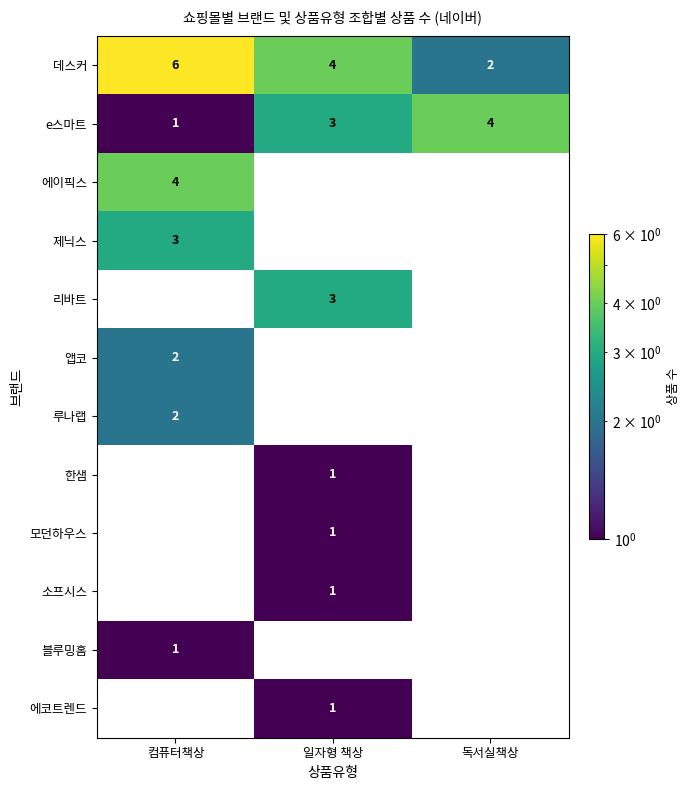

At which label is e스마트 closest to 2?

컴퓨터책상